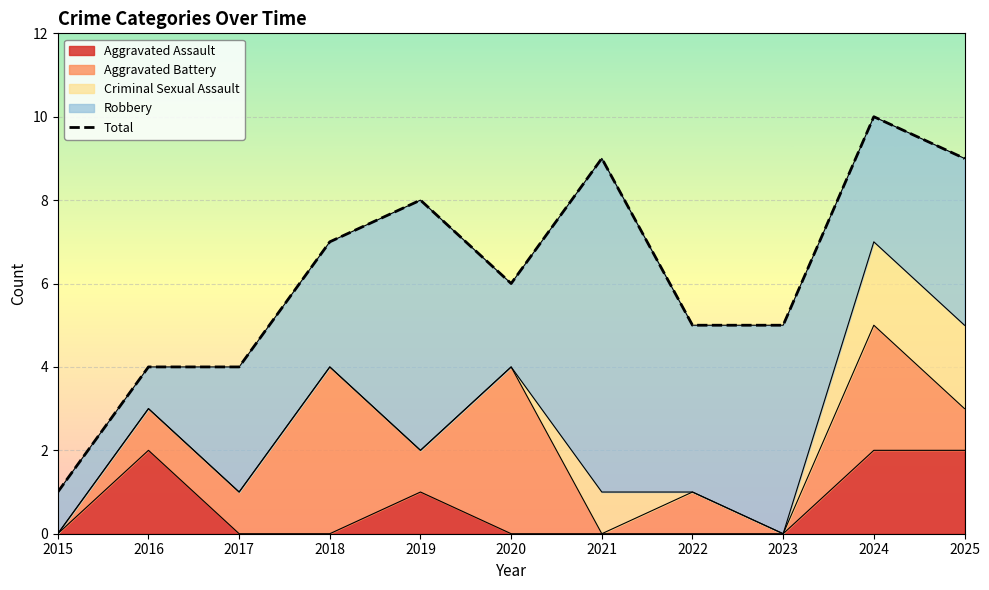

What is the greatest value displayed?

10